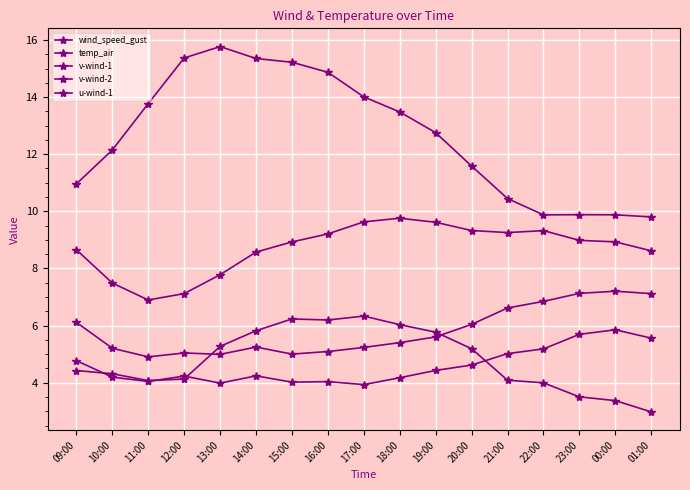

What is the label of the 10th point from the right?

16:00